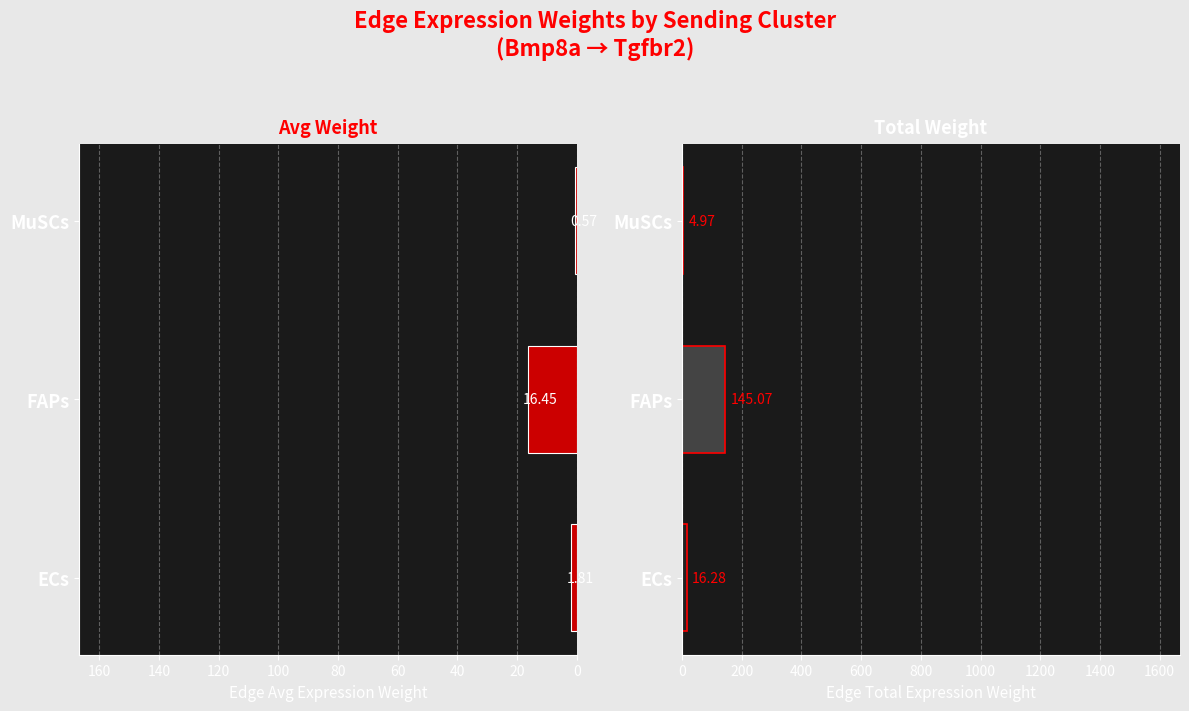

Rank the series by their average value, from highest to lowest.

Edge total expression weight, Edge avg expression weight